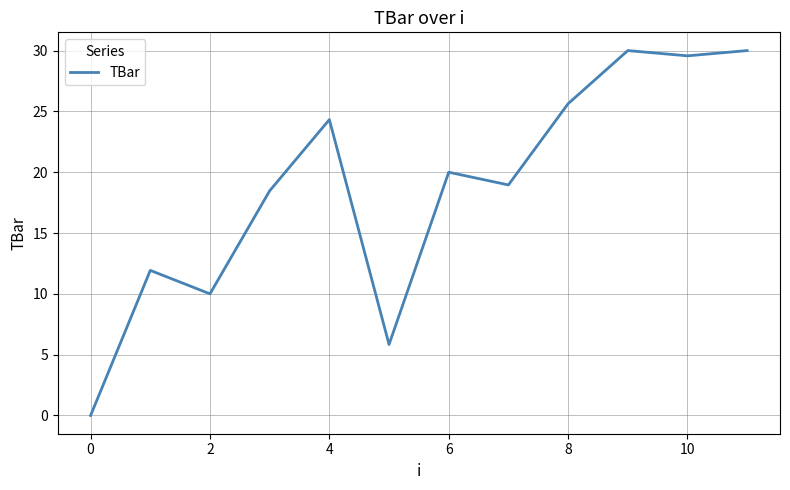

How many positive values are there?

11